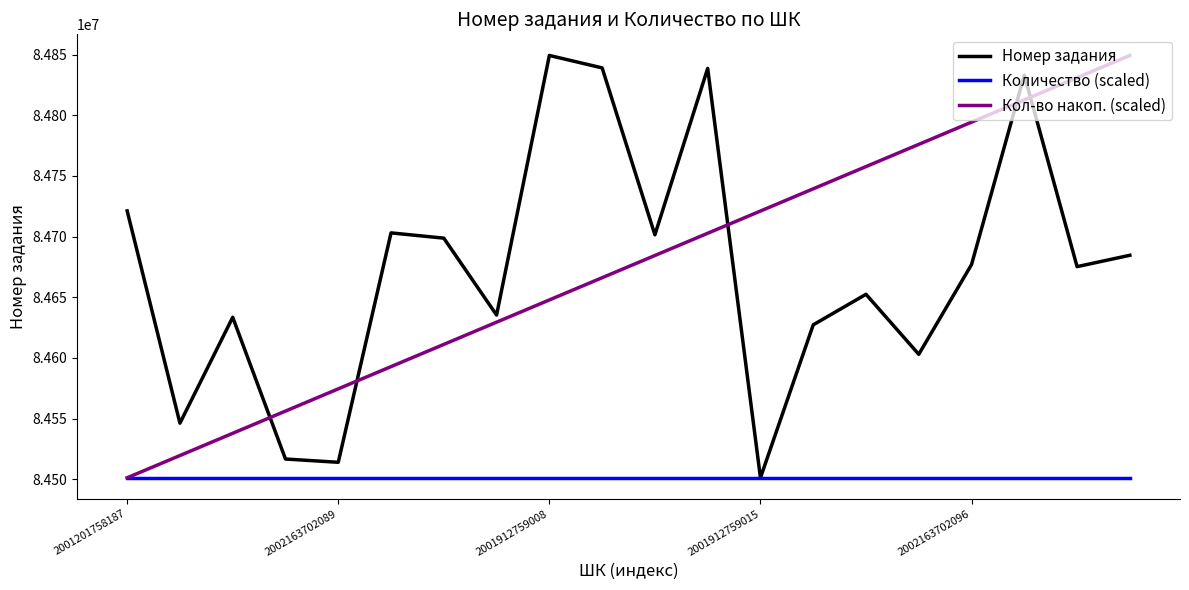

What is the minimum value shown in the chart?

84501264.0